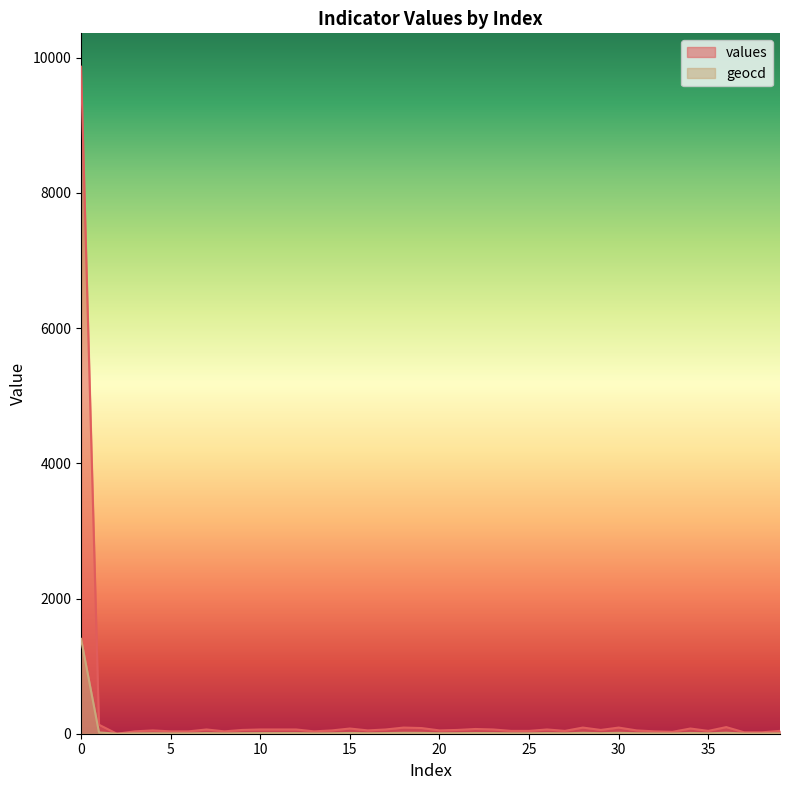

Where is the first local minimum for geocd?

2